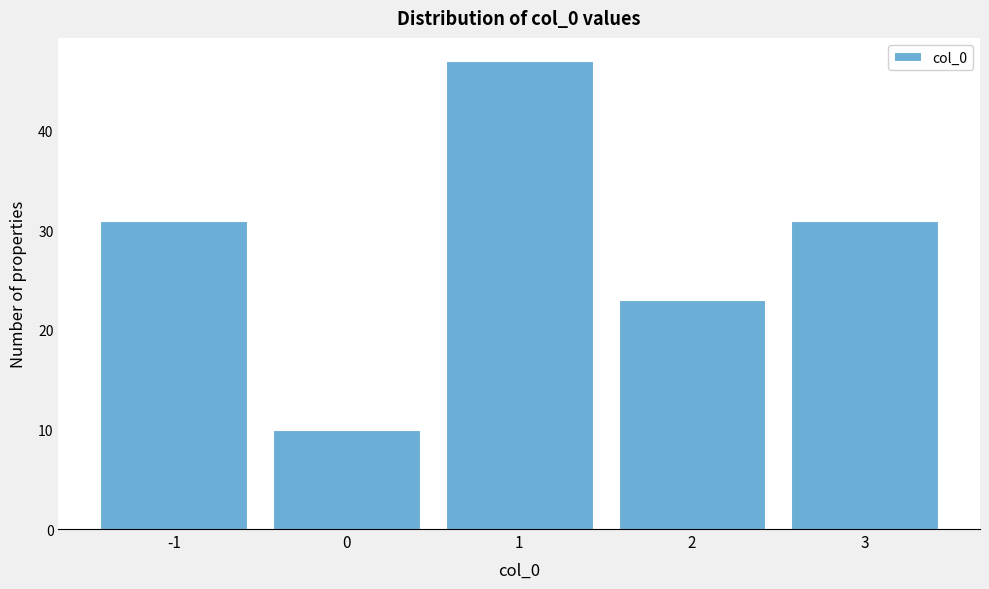

What is the height of the bar covering -0.5 to 0.5 on the x-axis? The values are not printed on the chart, so give them approximately, as read against the axis.

10